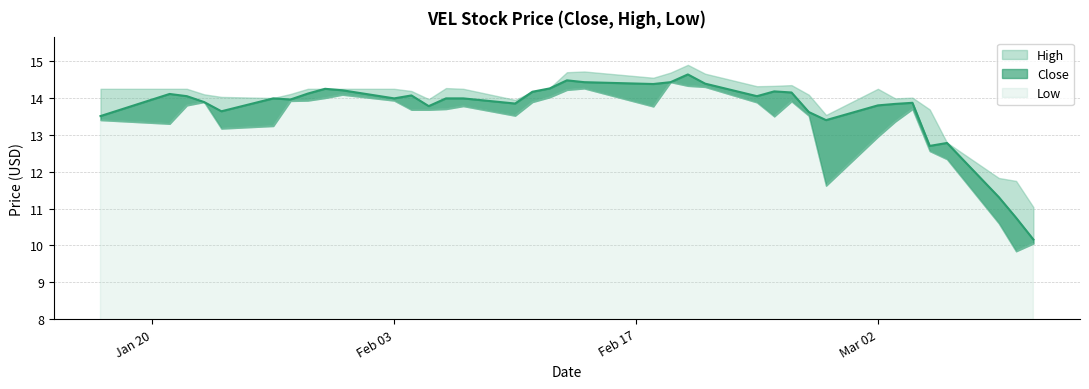

What is the label of the 14th point from the right?

2020-02-21